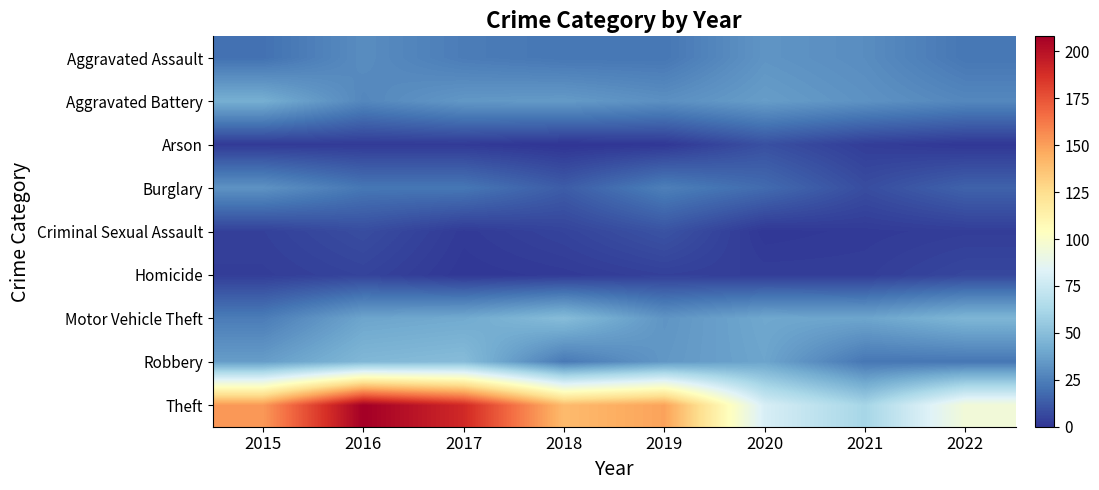

Reading left to right, what are all the values shown in this chart?

Aggravated Assault: 2015=20	2016=30	2017=24	2018=22	2019=22	2020=33	2021=30	2022=22
Aggravated Battery: 2015=43	2016=28	2017=34	2018=35	2019=31	2020=36	2021=32	2022=28
Arson: 2015=2	2016=2	2017=2	2018=0	2019=1	2020=9	2021=3	2022=1
Burglary: 2015=32	2016=22	2017=22	2018=13	2019=25	2020=18	2021=8	2022=15
Criminal Sexual Assault: 2015=4	2016=8	2017=2	2018=5	2019=10	2020=1	2021=2	2022=3
Homicide: 2015=3	2016=5	2017=1	2018=2	2019=4	2020=3	2021=3	2022=6
Motor Vehicle Theft: 2015=24	2016=39	2017=41	2018=49	2019=33	2020=40	2021=39	2022=46
Robbery: 2015=36	2016=47	2017=49	2018=23	2019=34	2020=39	2021=22	2022=22
Theft: 2015=152	2016=208	2017=190	2018=140	2019=149	2020=80	2021=61	2022=95